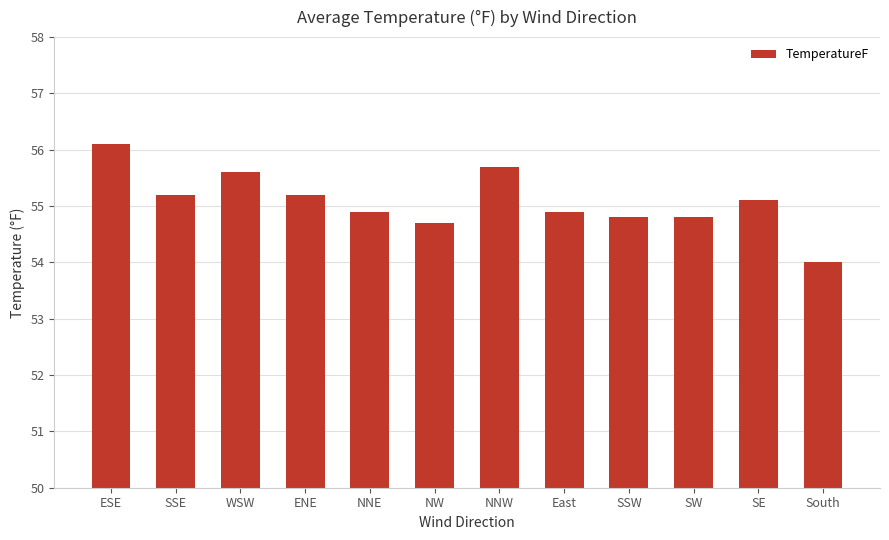

Read the value at East.

54.9